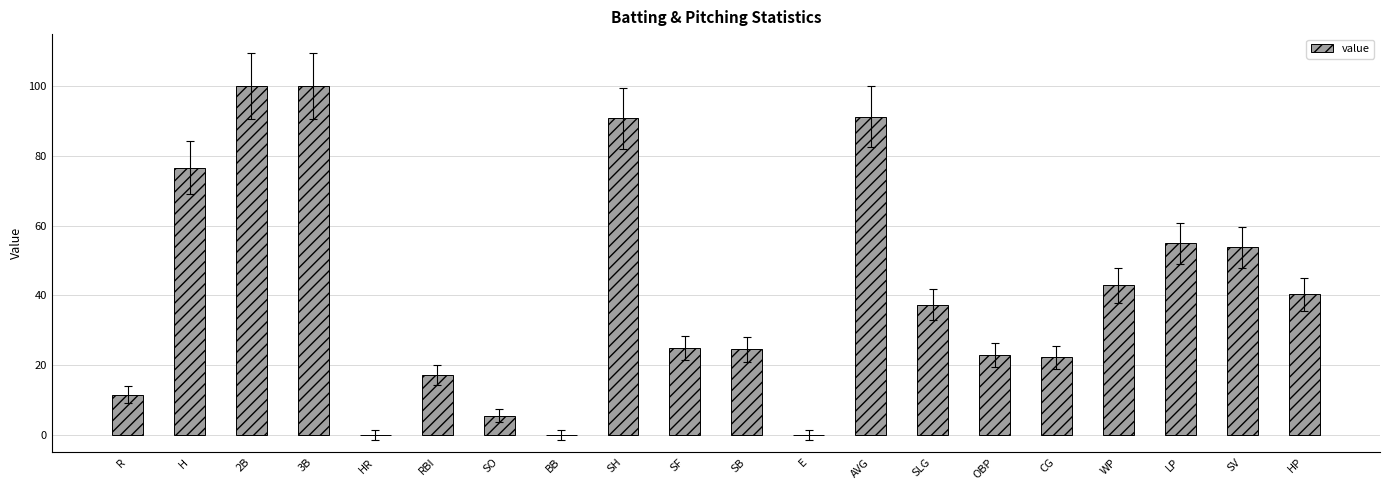

What is the maximum value shown in the chart?

100.0